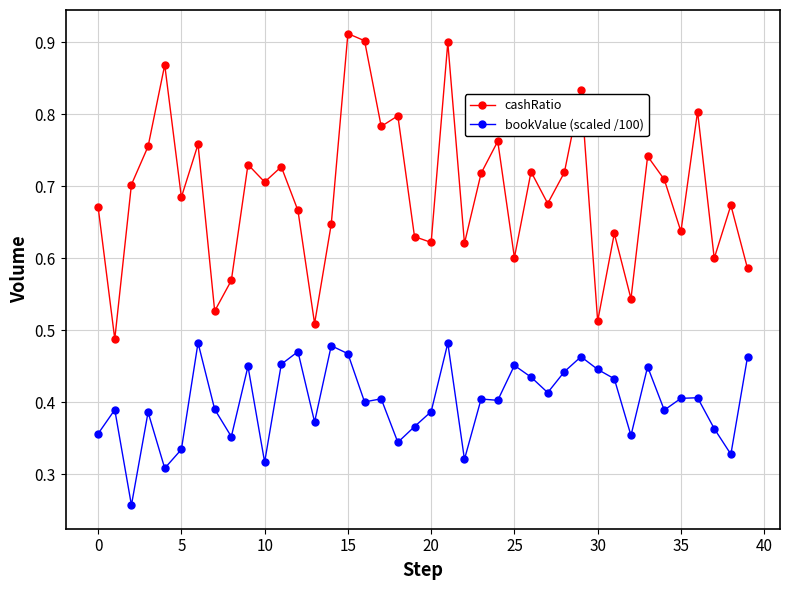

Rank the series by their average value, from highest to lowest.

cashRatio, bookValue (scaled /100)